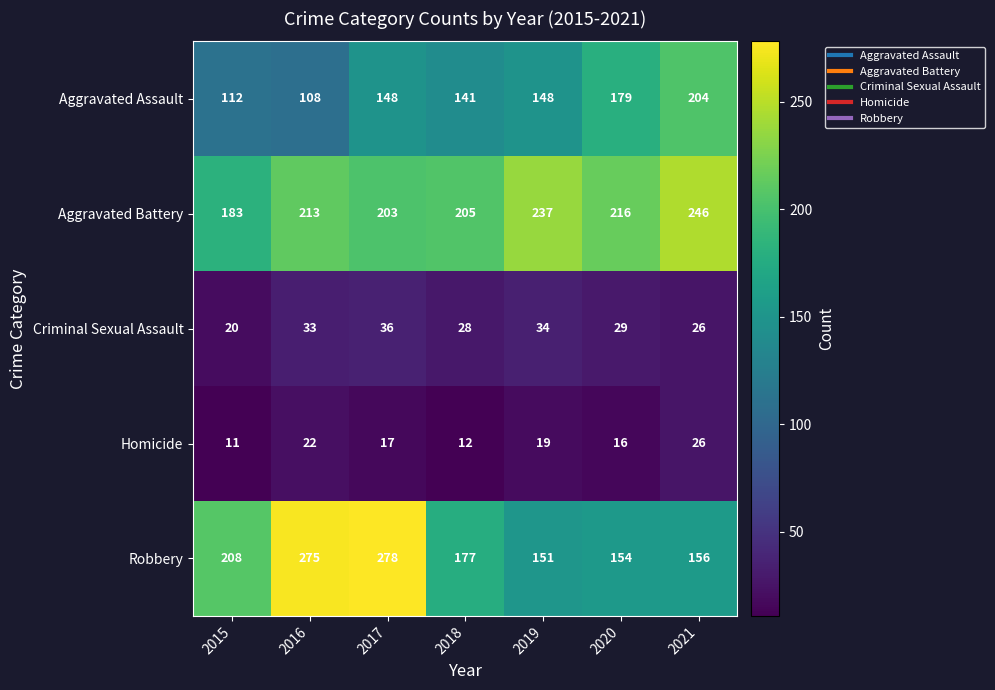

What is the minimum value shown in the chart?

11